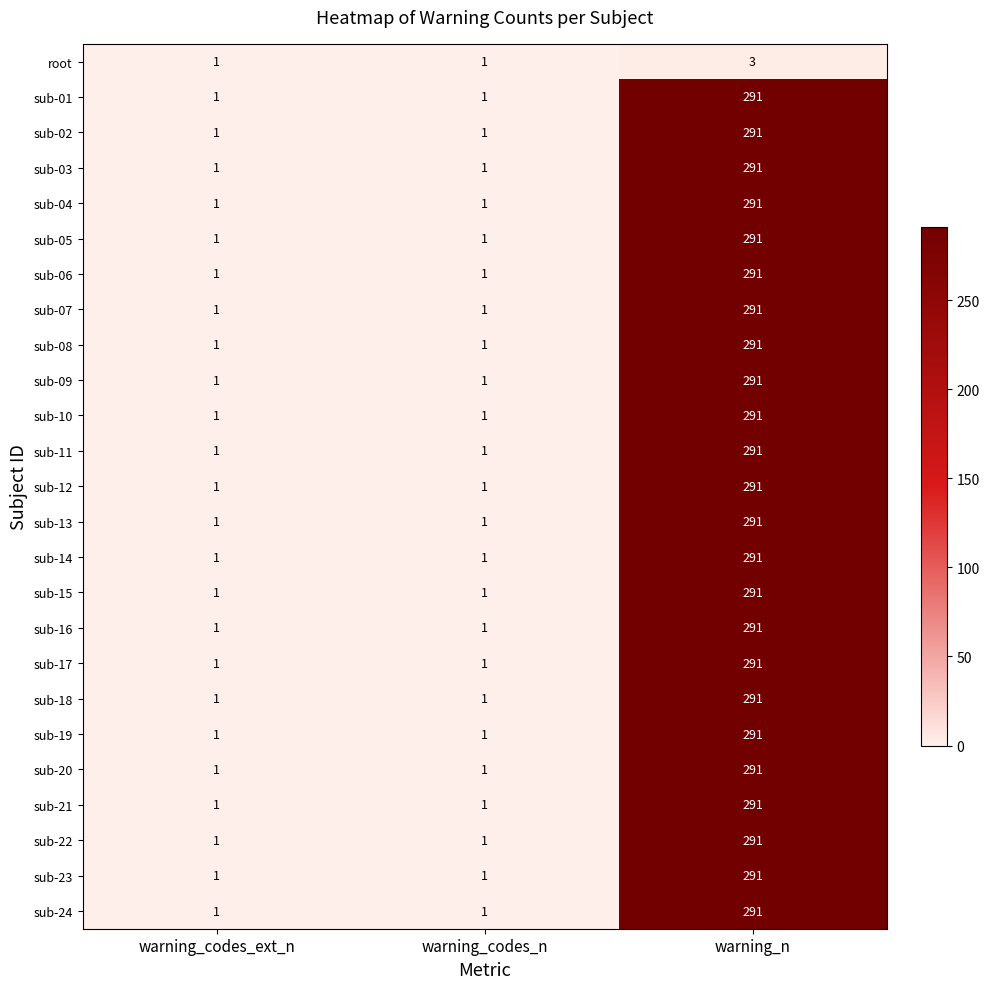

What is the approximate value of sub-09 at warning_n?

291